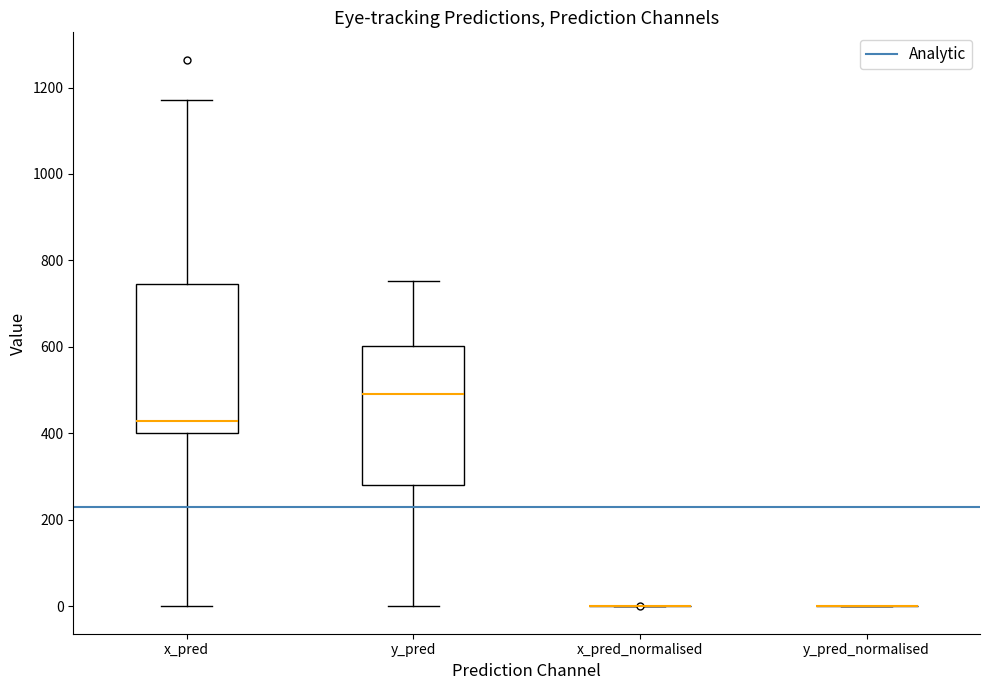

Which box is the tallest, from its lower edge to its upper edge?

x_pred